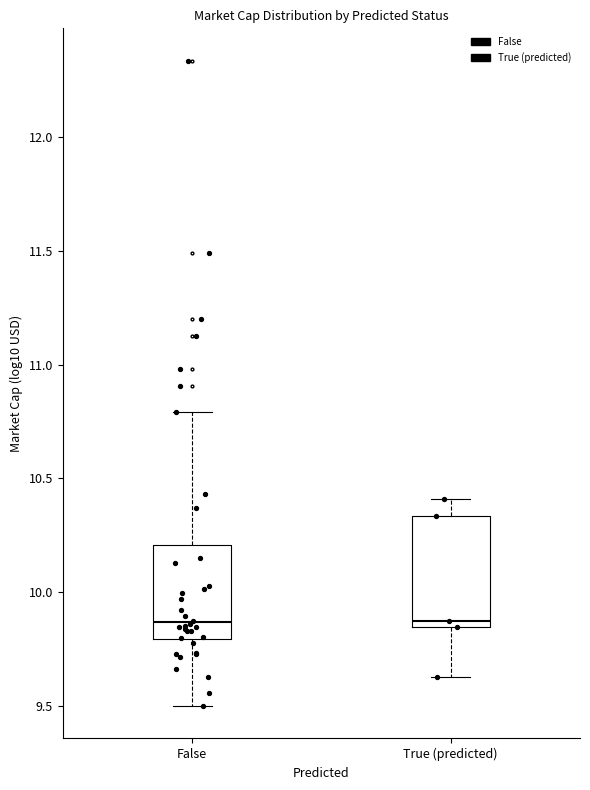

Where is the upper edge of the box for False on the y-axis? The values are not printed on the chart, so give them approximately, as read against the axis.

10.20